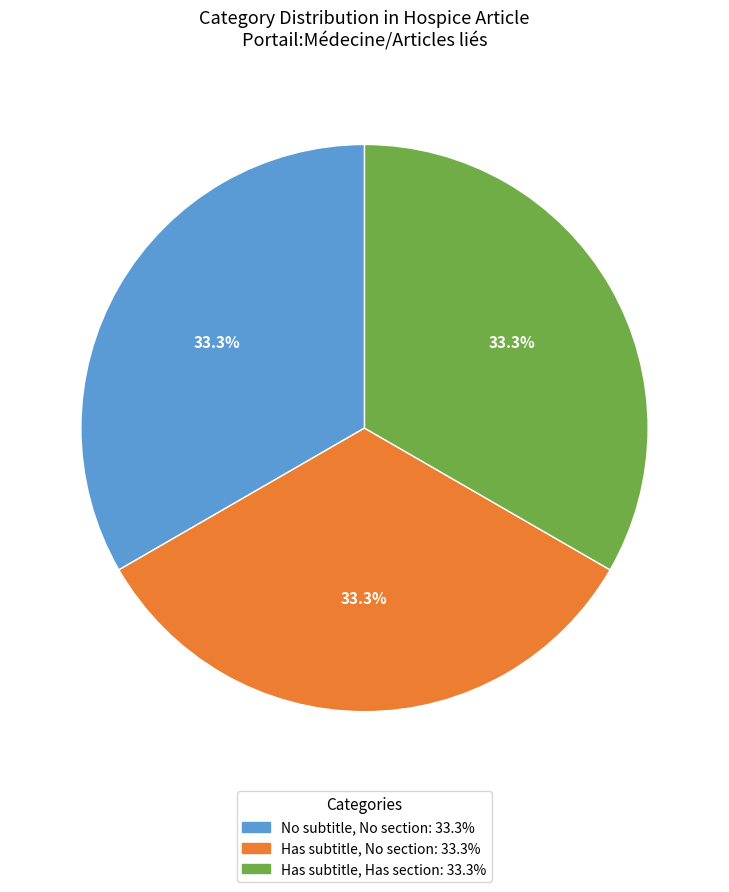

Is there a majority slice in this chart?

No